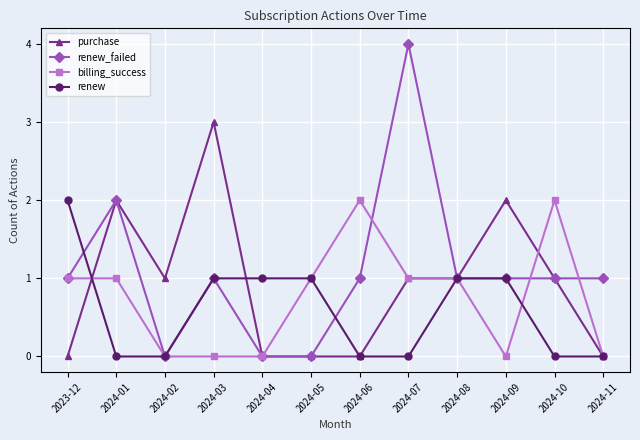

List the series in order of their overall mean, highest first.

renew_failed, purchase, billing_success, renew